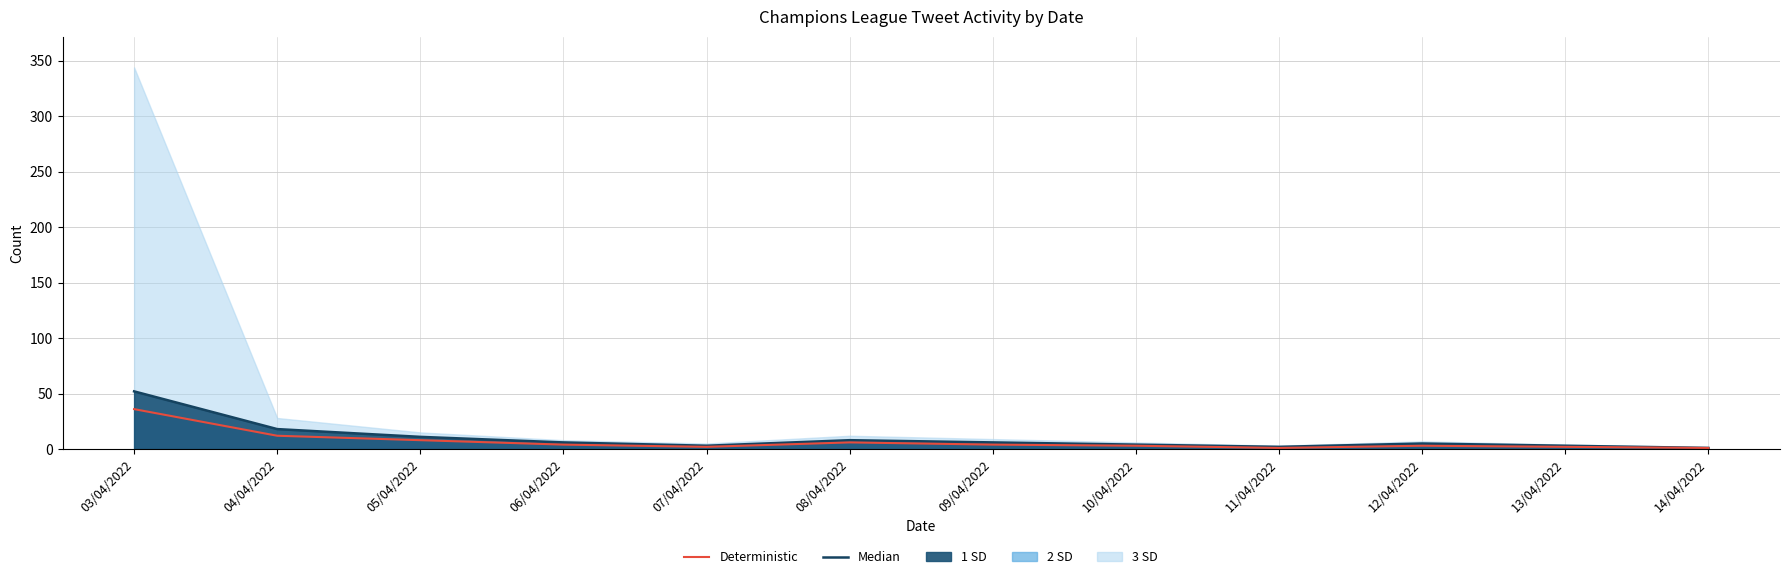

Which category has the highest value across all series?

03/04/2022